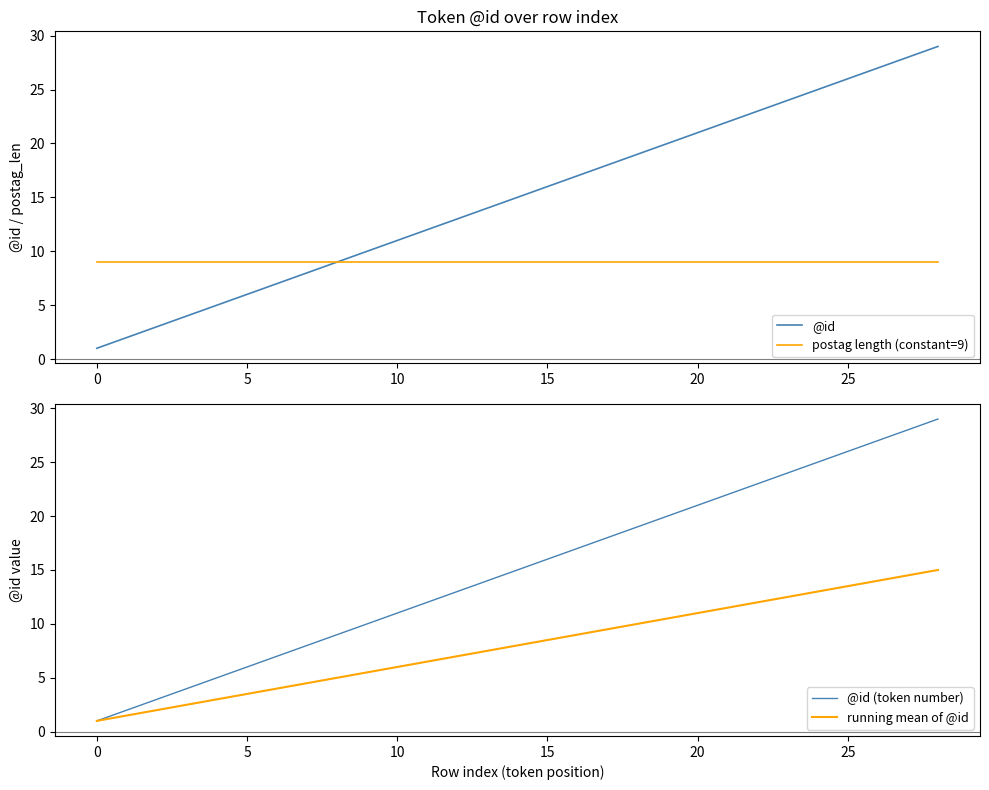

True or false: @id and running mean of @id intersect in this chart.

False